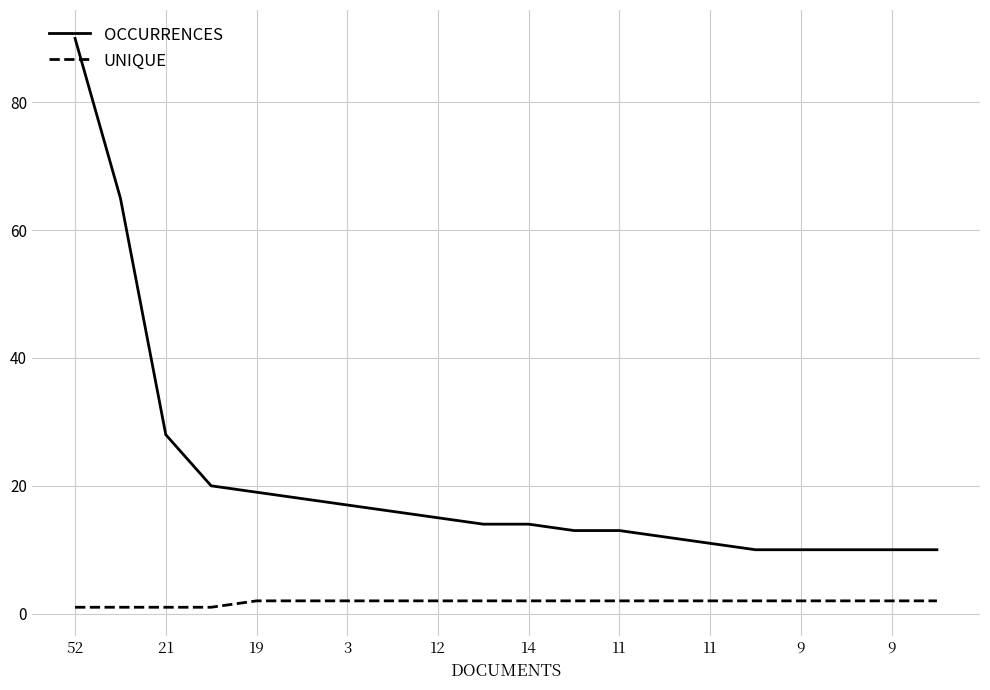

True or false: OCCURRENCES and UNIQUE intersect in this chart.

False